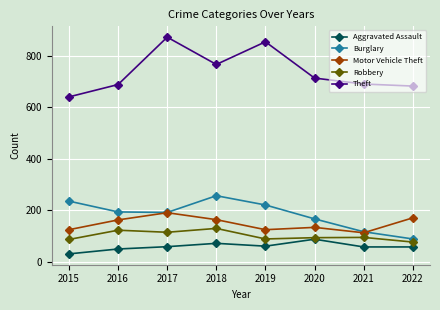

How many data points in Burglary are less than 194?

4